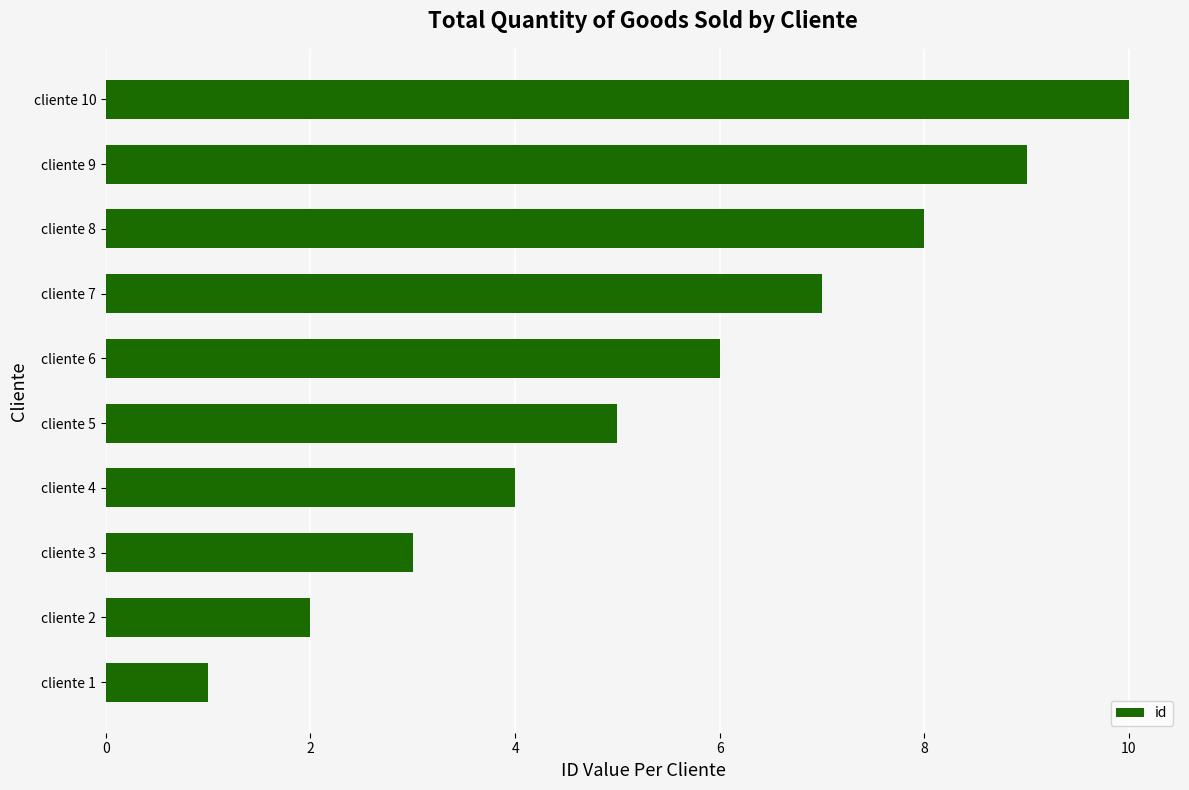

Which category has the highest value across all series?

cliente 10